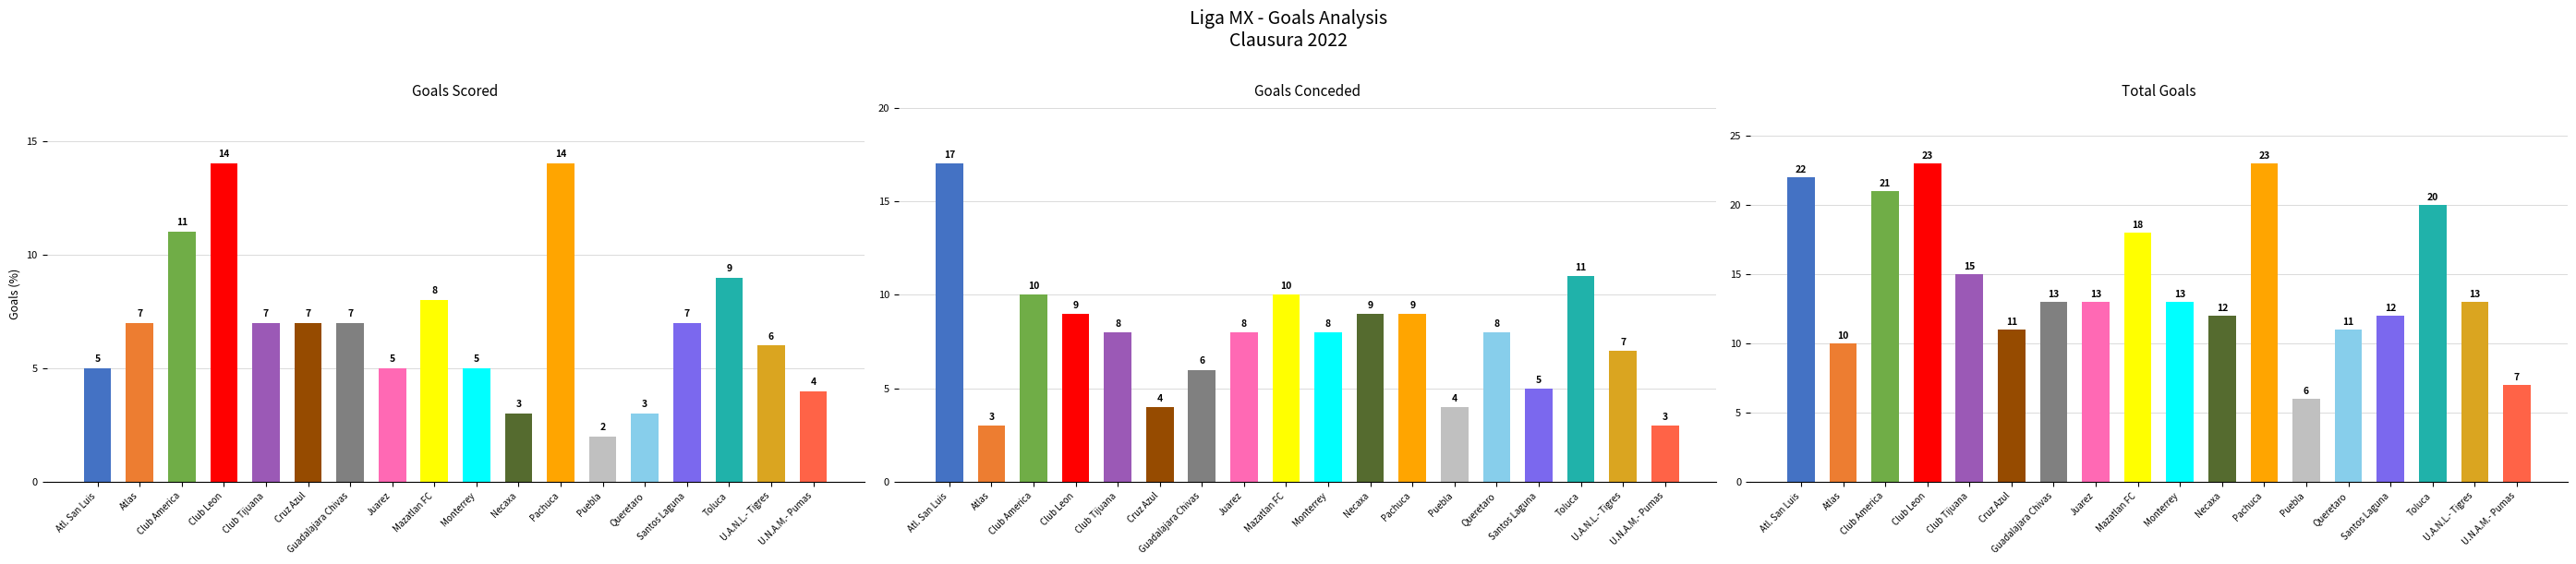

What is the difference between the Total Goals values at Pachuca and U.A.N.L.- Tigres?

10